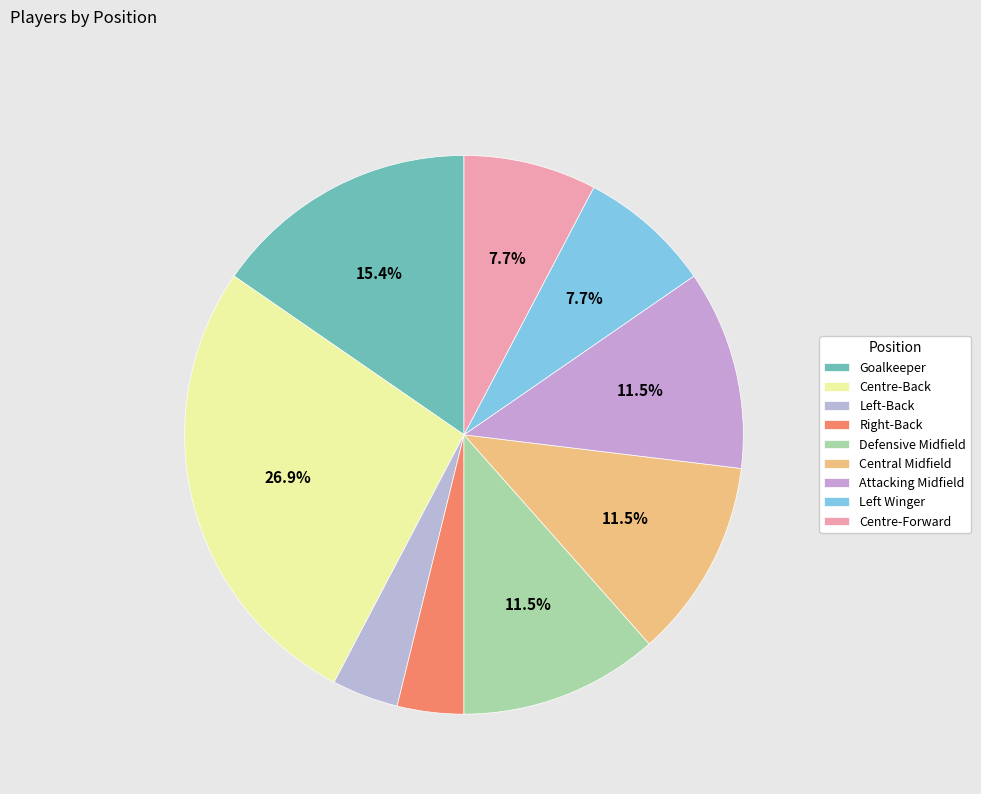

Is it true that Centre-Back is 18% of the pie?

False